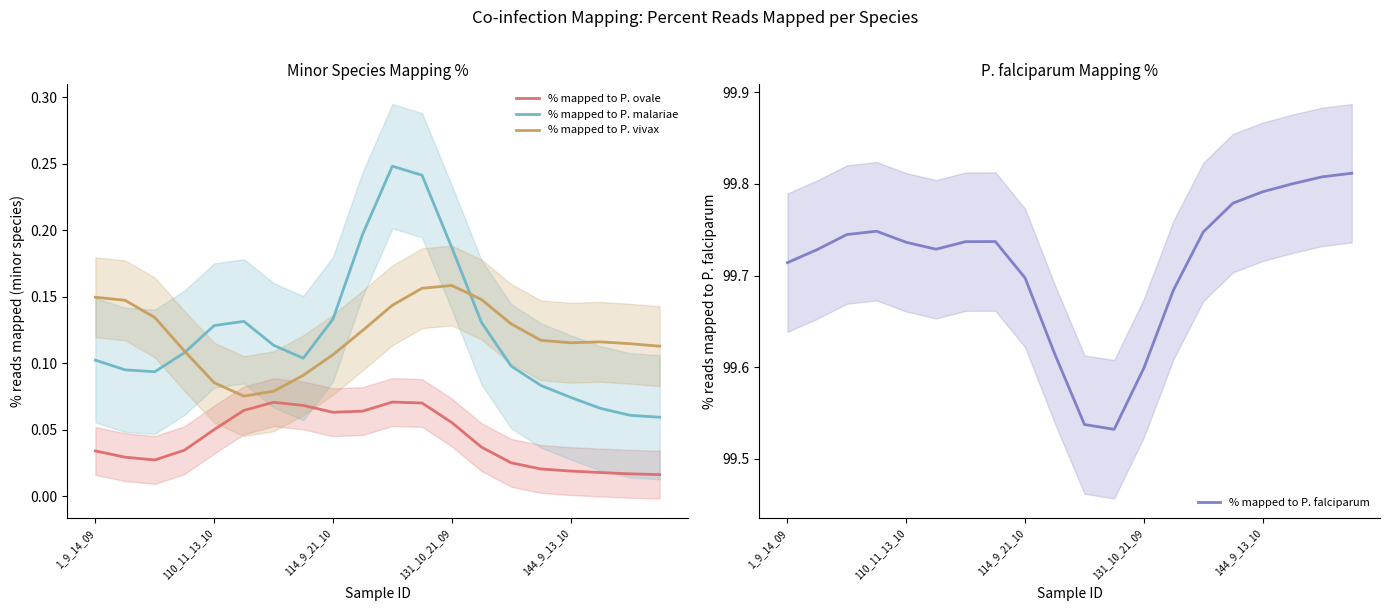

True or false: % mapped to P. malariae and % mapped to P. vivax cross at least once.

True